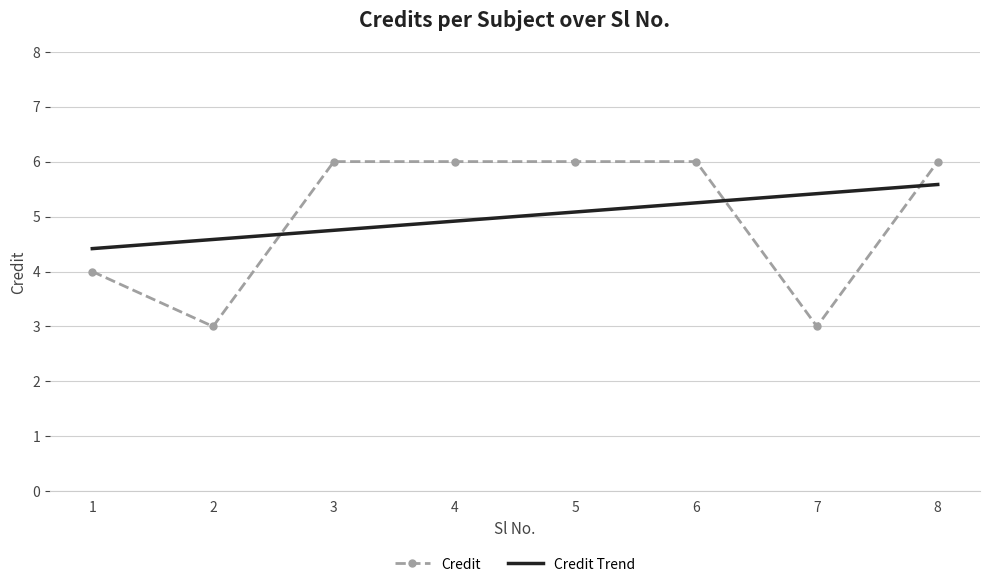

What is the difference between the maximum and minimum values in the Credit series?

3.0